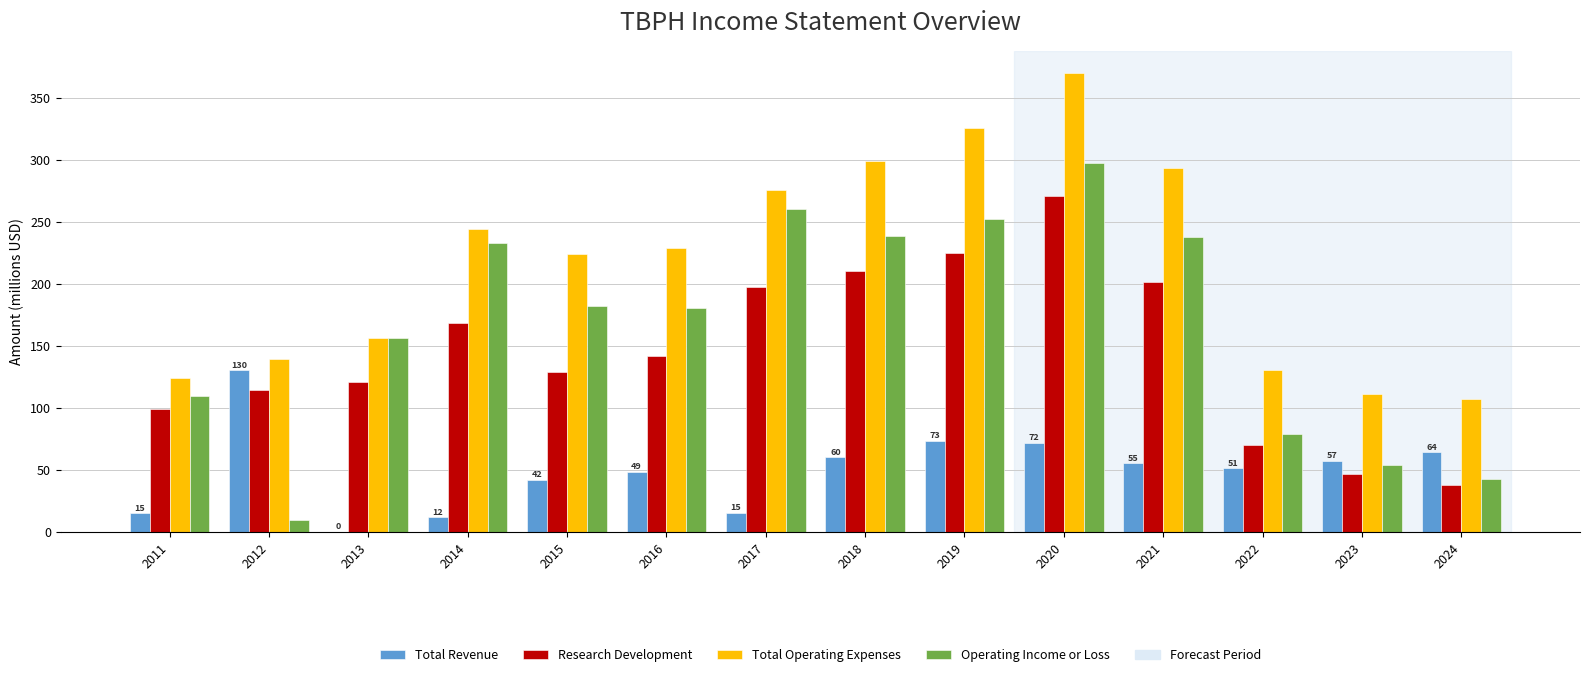

Count the number of categories in the chart.

14